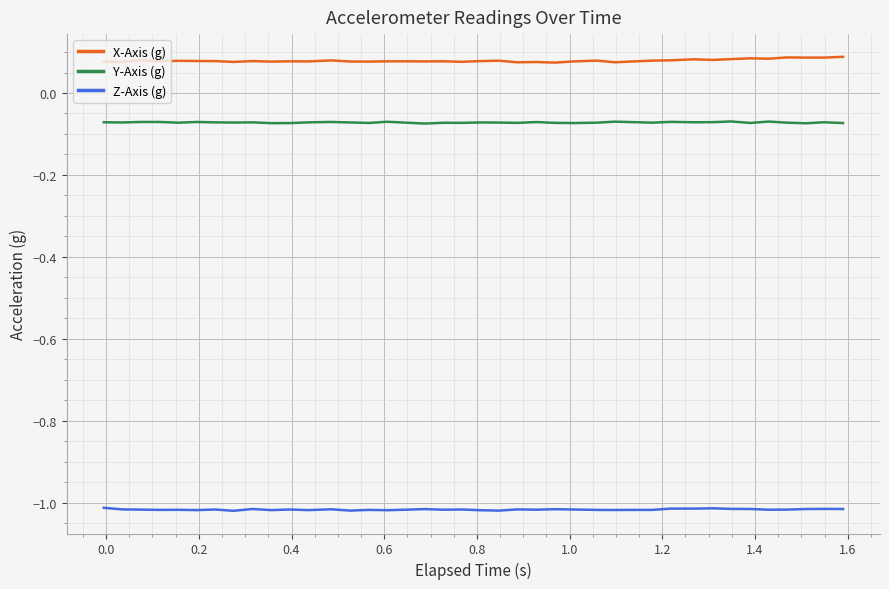

List the series in order of their peak value, highest first.

X-Axis (g), Y-Axis (g), Z-Axis (g)